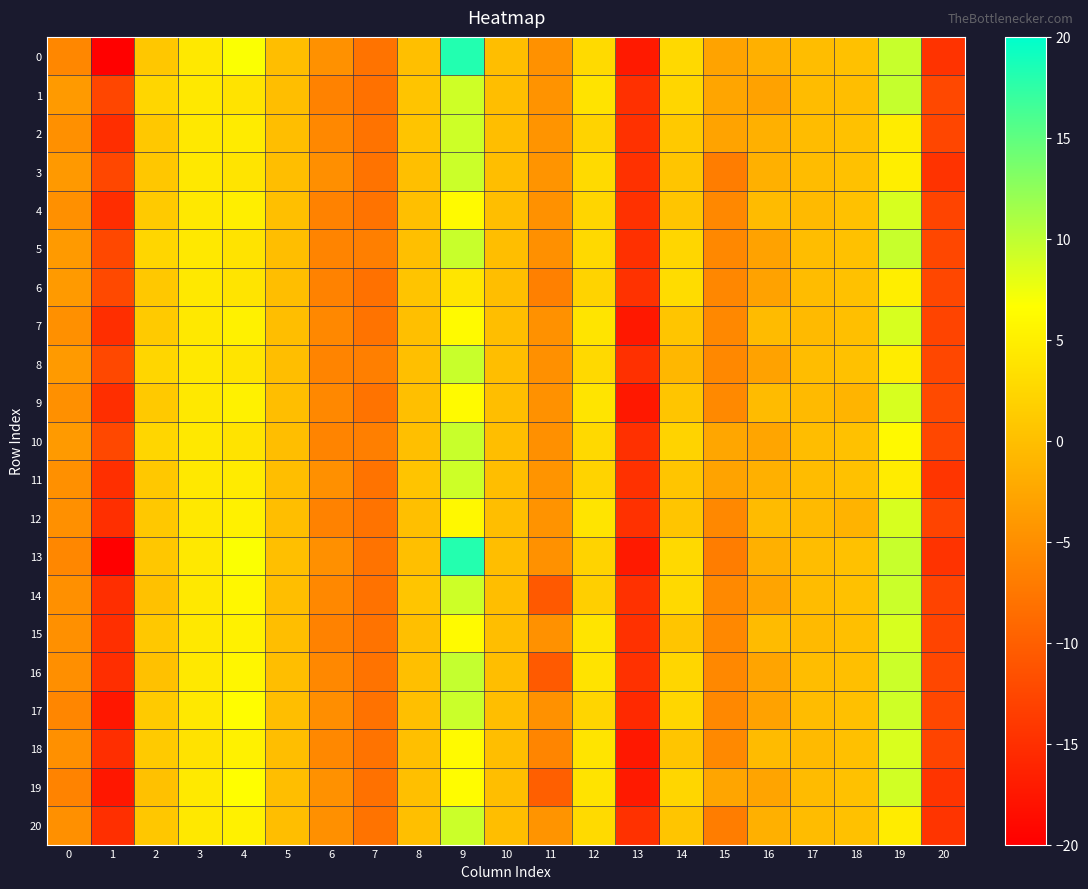

Which series has the largest total across all categories?

1